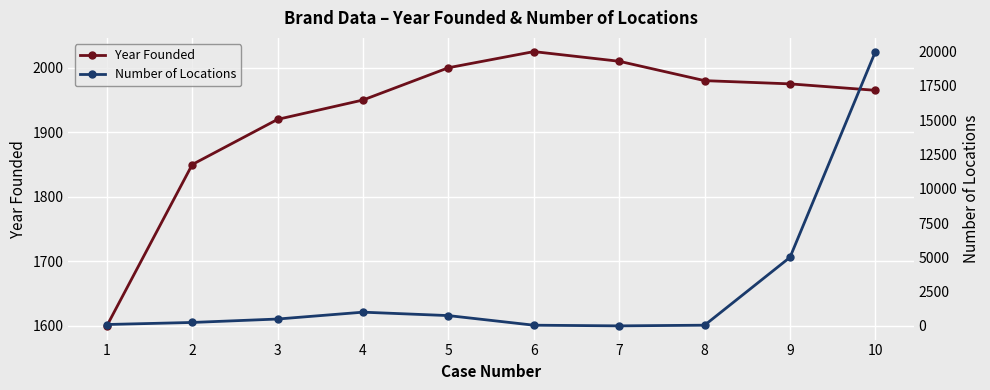

What is the total value across all series at 3?

2420